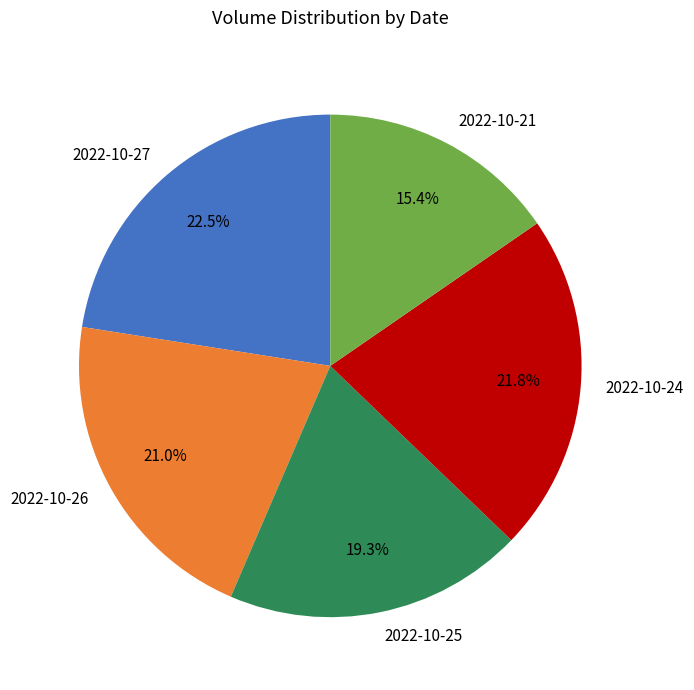

How many slices are in this pie chart?

5